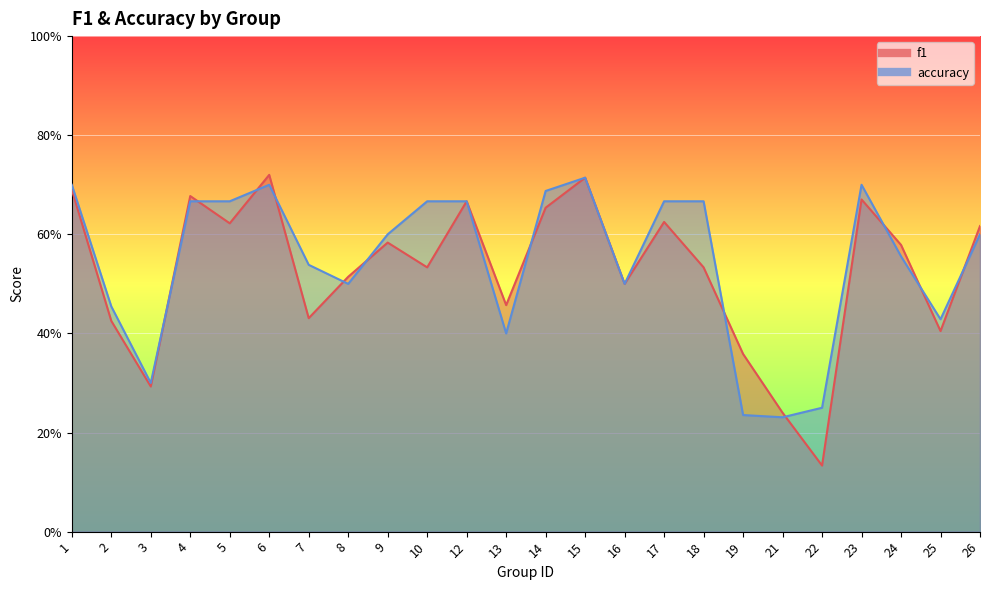

At how many categories does at least one series exceed 0?

24